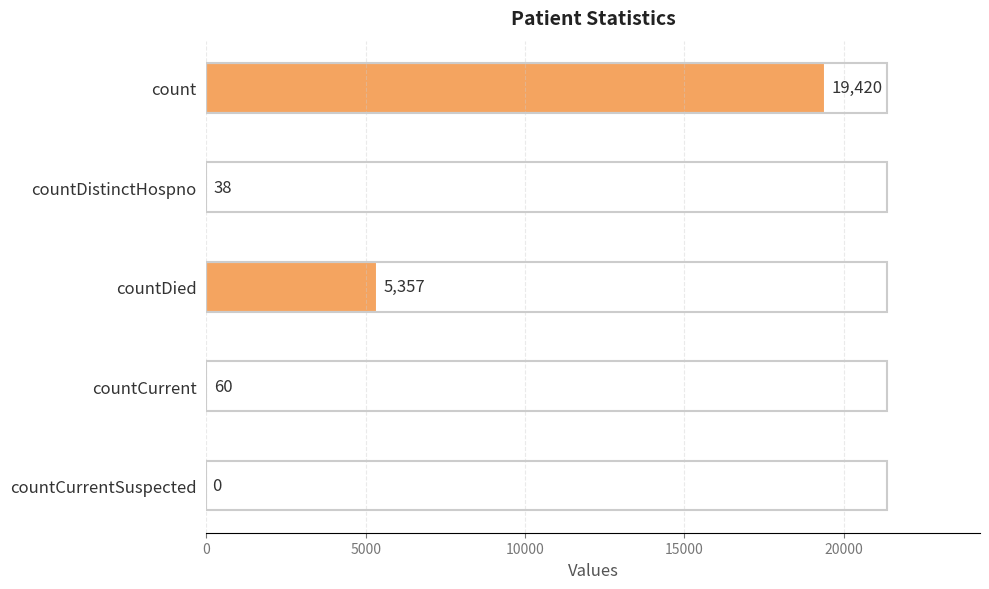

Does the chart contain stacked bars?

No